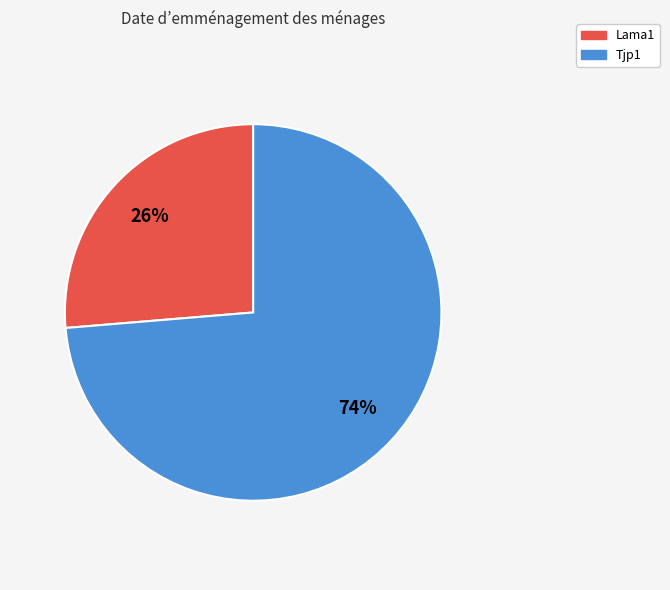

Which has a higher value, Tjp1 or Lama1?

Tjp1